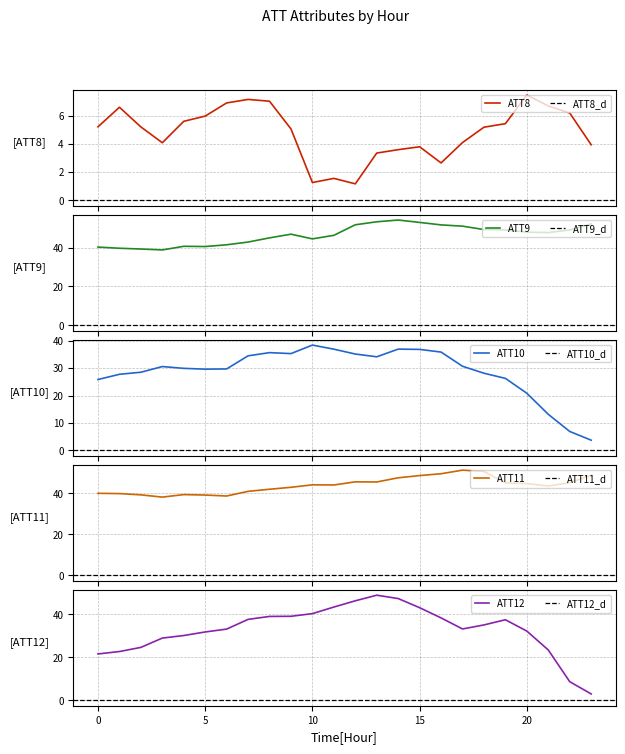

Which series has the widest spread of values?

ATT12